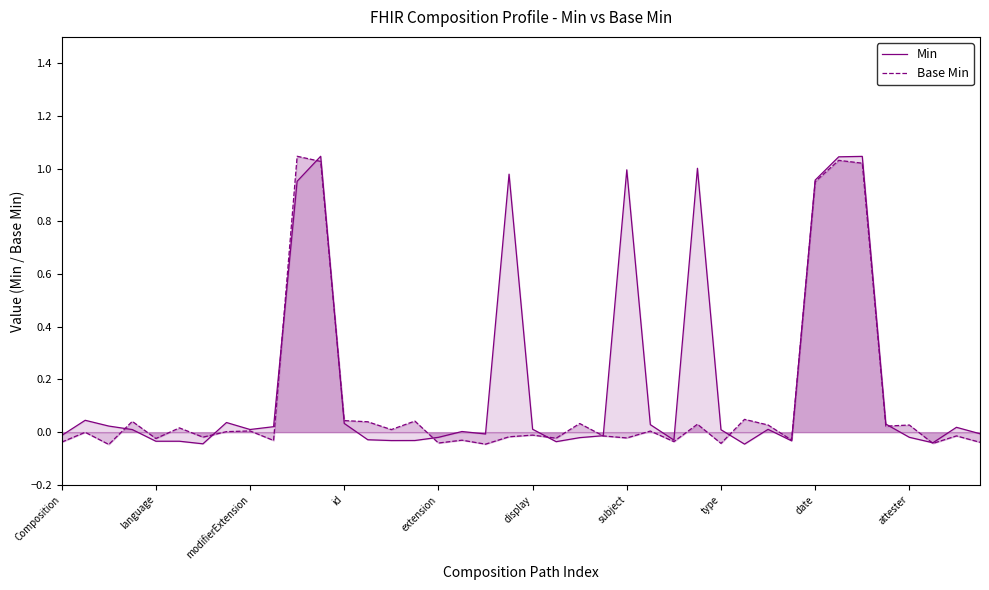

Reading right to left, transcribe all the data shown in this chart.

Min: -0.0	0.0	-0.0	-0.0	0.0	1.0	1.0	1.0	-0.0	0.0	-0.0	0.0	1.0	-0.0	0.0	1.0	-0.0	-0.0	-0.0	0.0	1.0	-0.0	0.0	-0.0	-0.0	-0.0	-0.0	0.0	1.0	1.0	0.0	0.0	0.0	-0.0	-0.0	-0.0	0.0	0.0	0.0	-0.0
Base Min: -0.0	-0.0	-0.0	0.0	0.0	1.0	1.0	1.0	-0.0	0.0	0.0	-0.0	0.0	-0.0	0.0	-0.0	-0.0	0.0	-0.0	-0.0	-0.0	-0.0	-0.0	-0.0	0.0	0.0	0.0	0.0	1.0	1.0	-0.0	0.0	0.0	-0.0	0.0	-0.0	0.0	-0.0	-0.0	-0.0